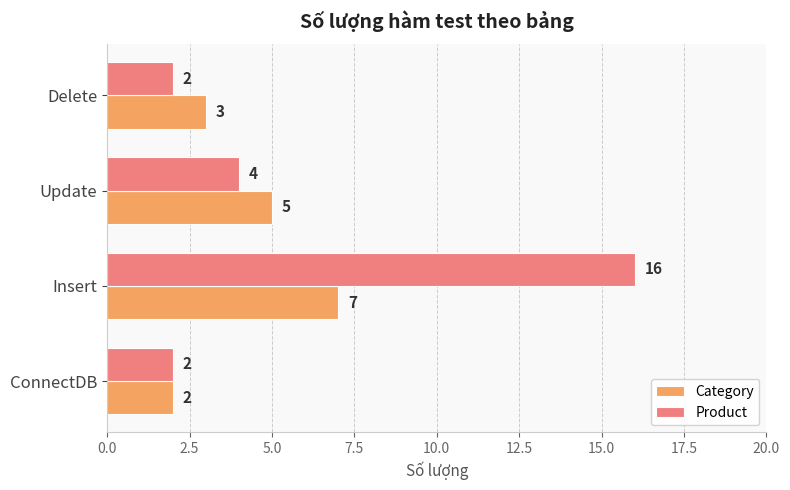

Which series has the largest total across all categories?

Product